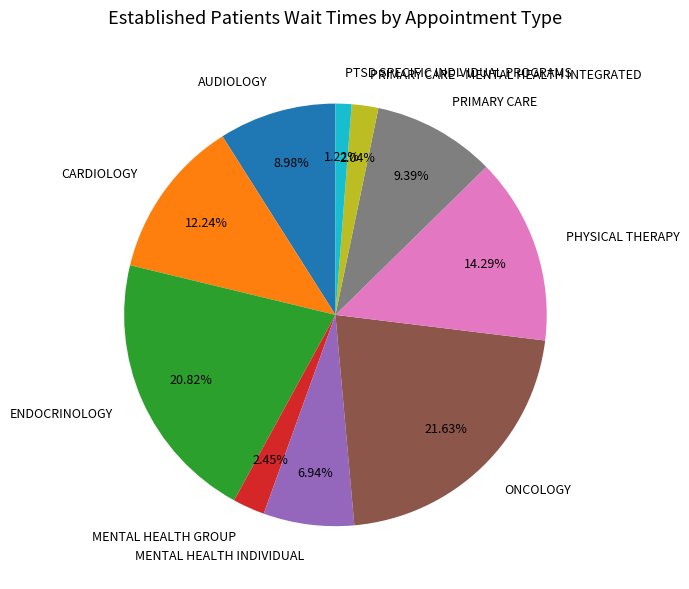

The ONCOLOGY slice represents 12% of the pie. True or false?

False